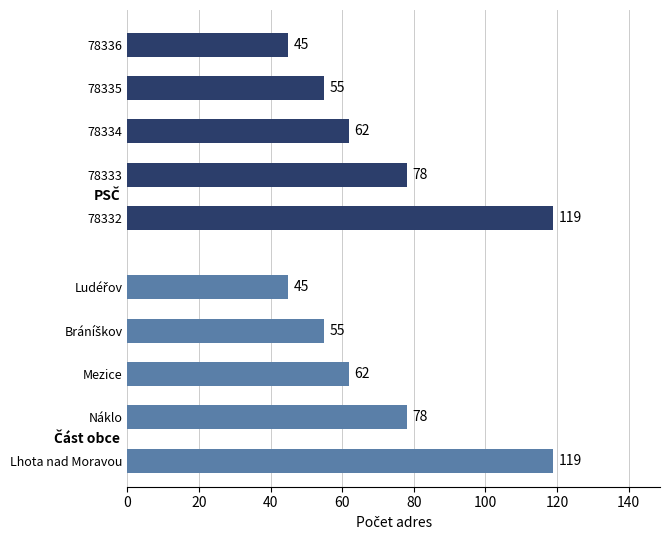

Reading bottom to top, what are all the values shown in this chart?

119	78	62	55	45	119	78	62	55	45